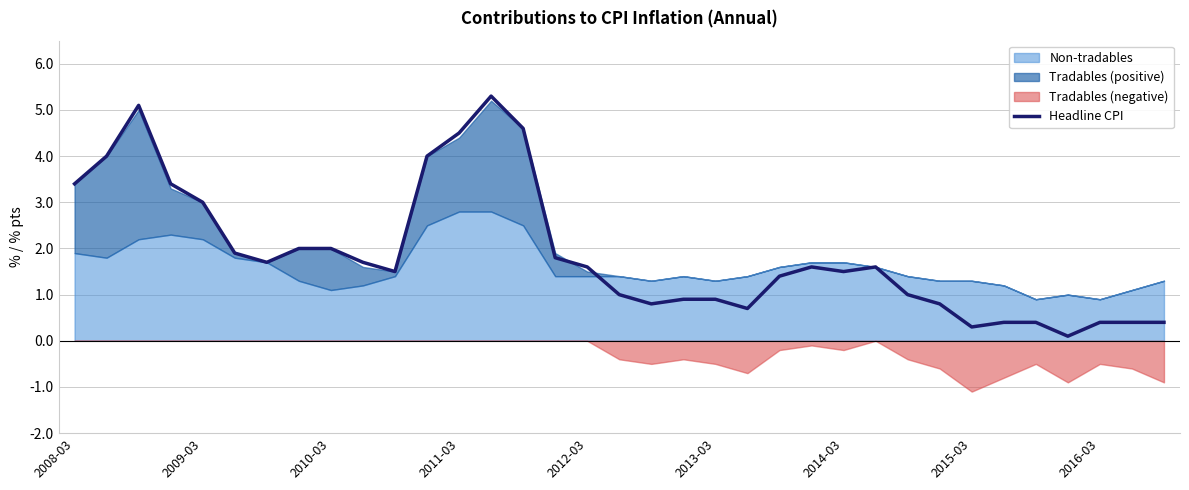

At which label does the data first exceed 1?

2008-03